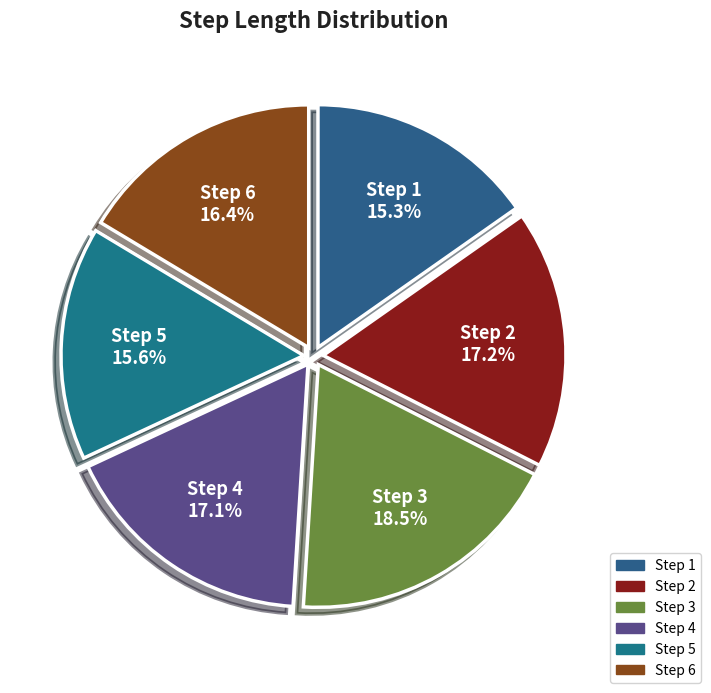

True or false: Step 4 accounts for 17% of the total.

True